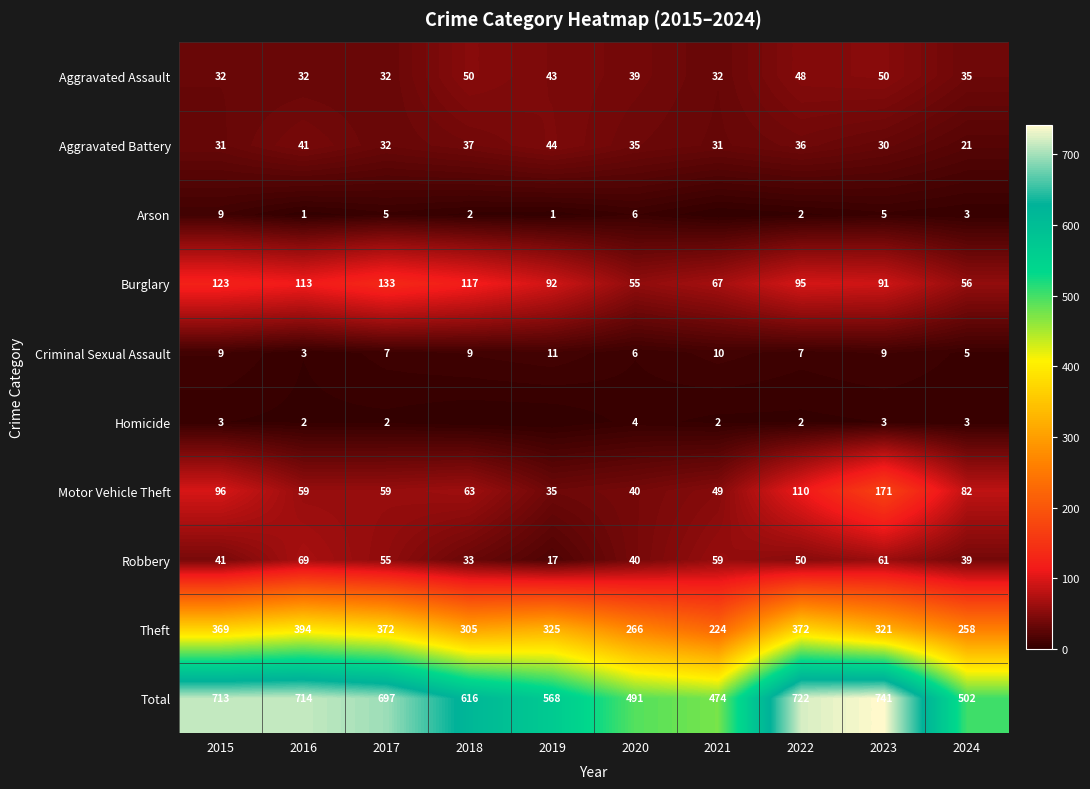

Between 2016 and 2023, which series saw the biggest shift?

Motor Vehicle Theft